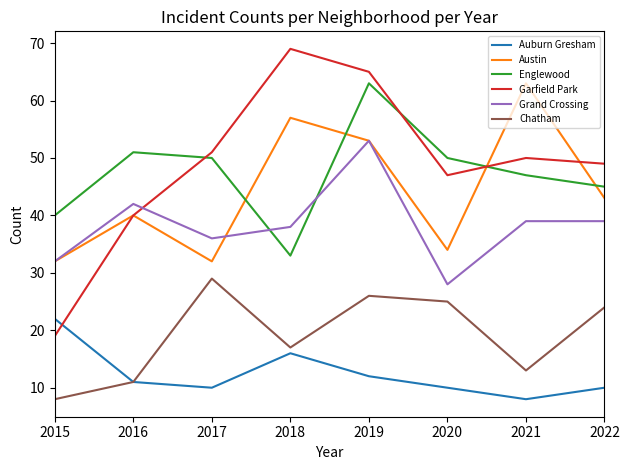

What is the spread (max minus min) of values at 2021?

55